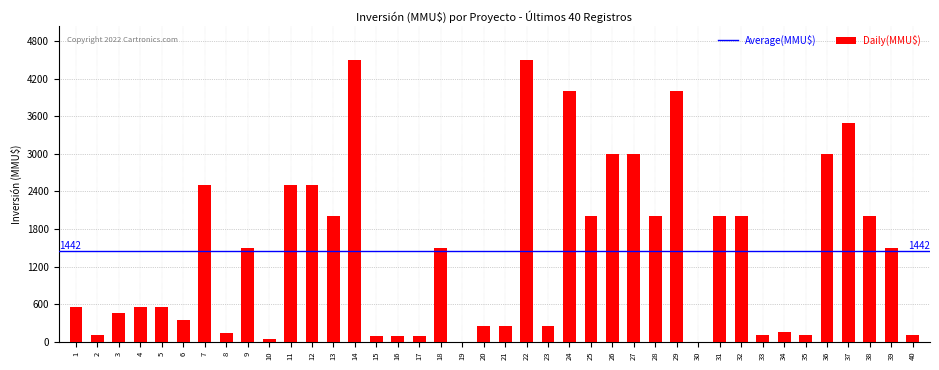

Is it true that the value at 1 is 370?

False